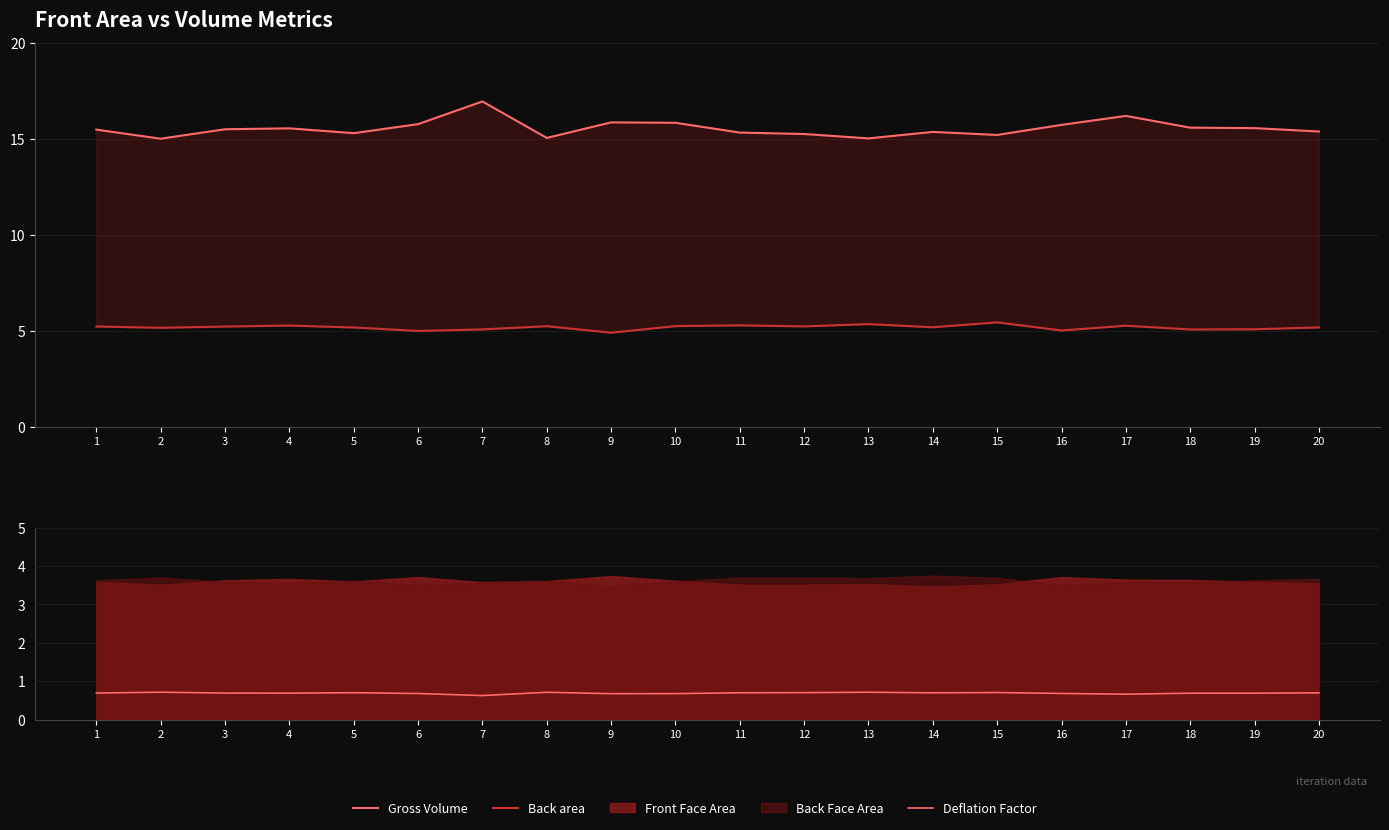

True or false: Gross Volume and Deflation Factor intersect in this chart.

False